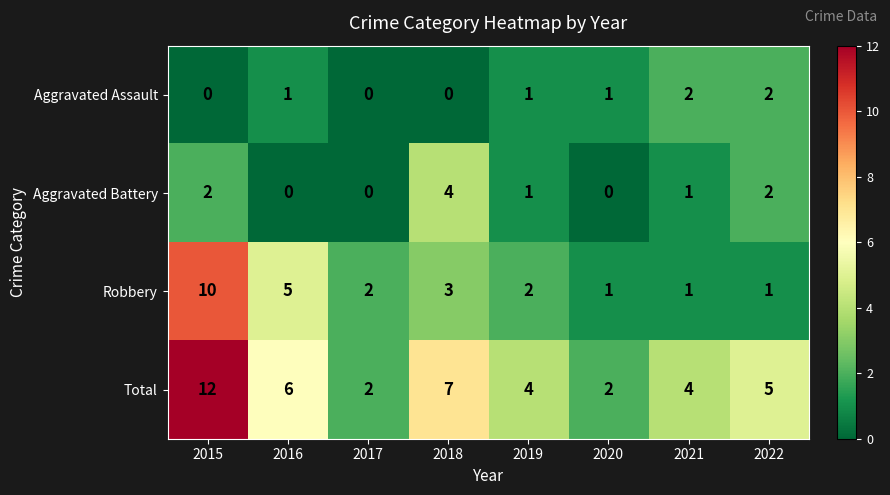

Where does the Robbery series first go above 2?

2015